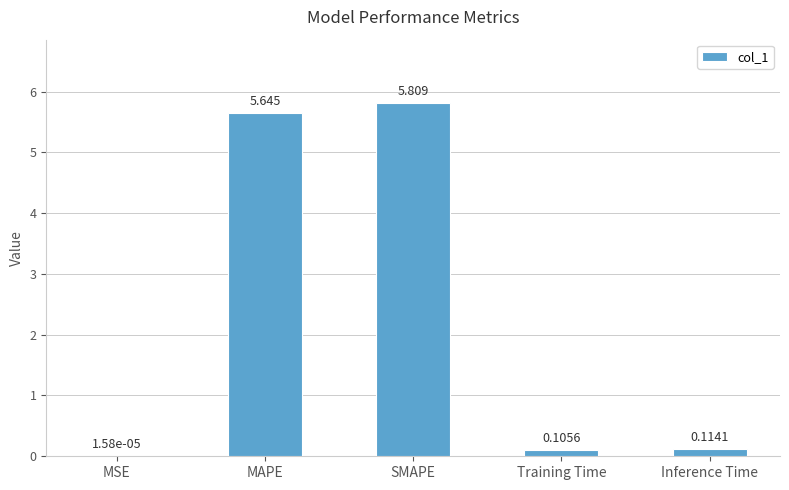

At which category does the chart reach its peak across all series?

SMAPE